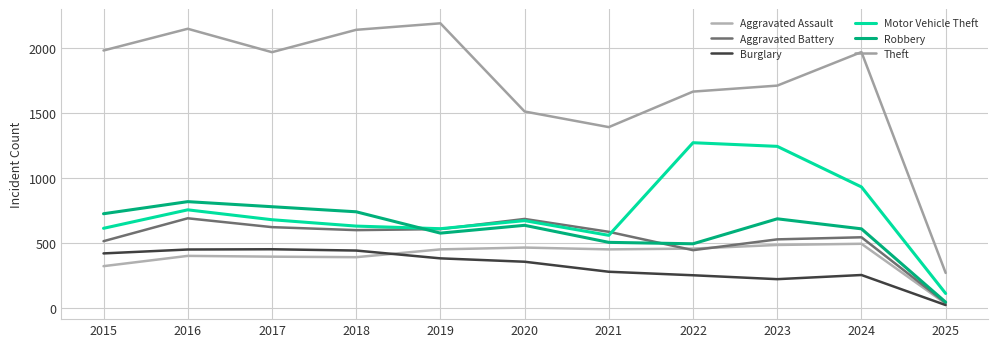

Does the chart have visible grid lines?

Yes